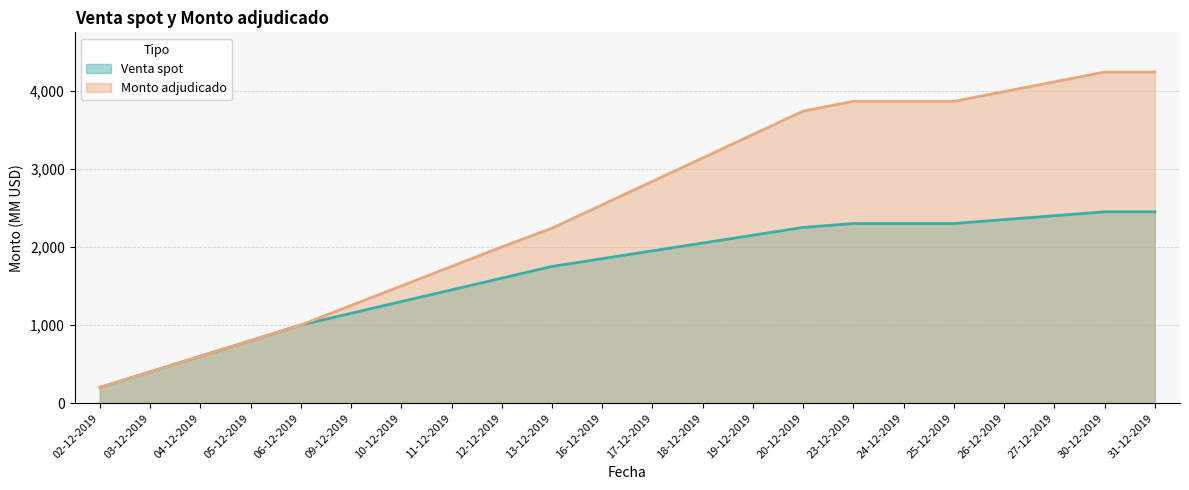

How many series are shown in this chart?

2